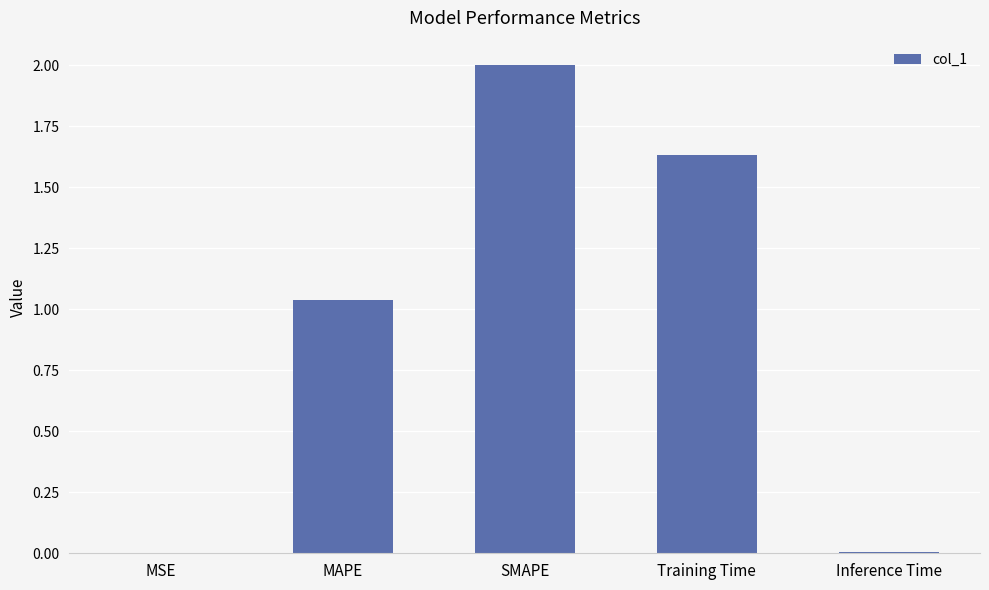

What is the change in value from MSE to MAPE?

+1.0